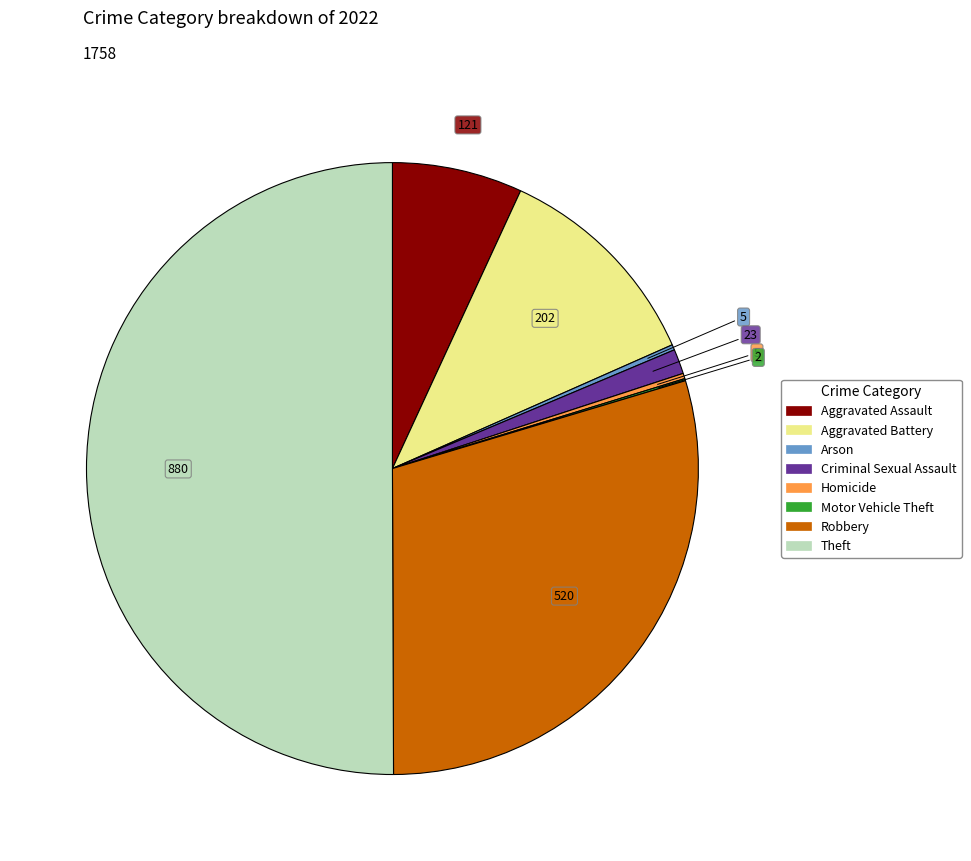

Between Theft and Aggravated Assault, which is larger?

Theft